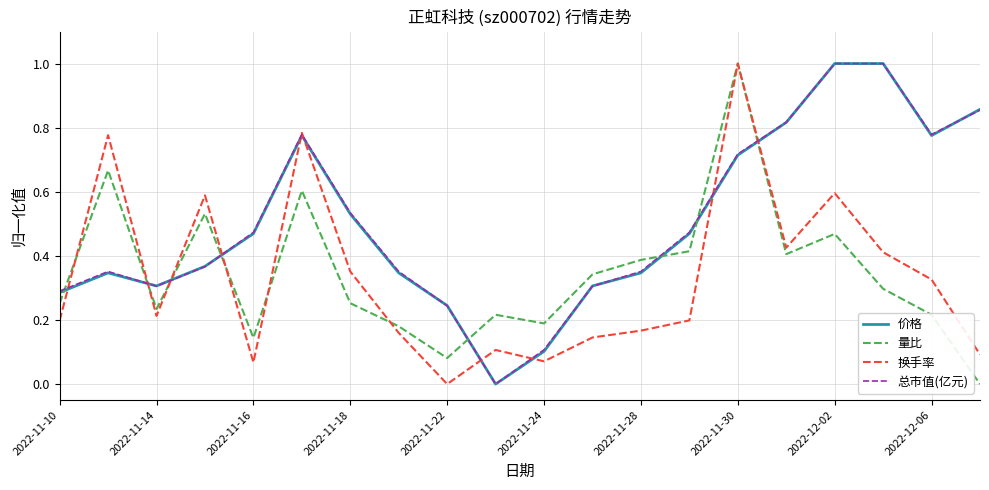

How many times do 量比 and 价格 cross each other?

8